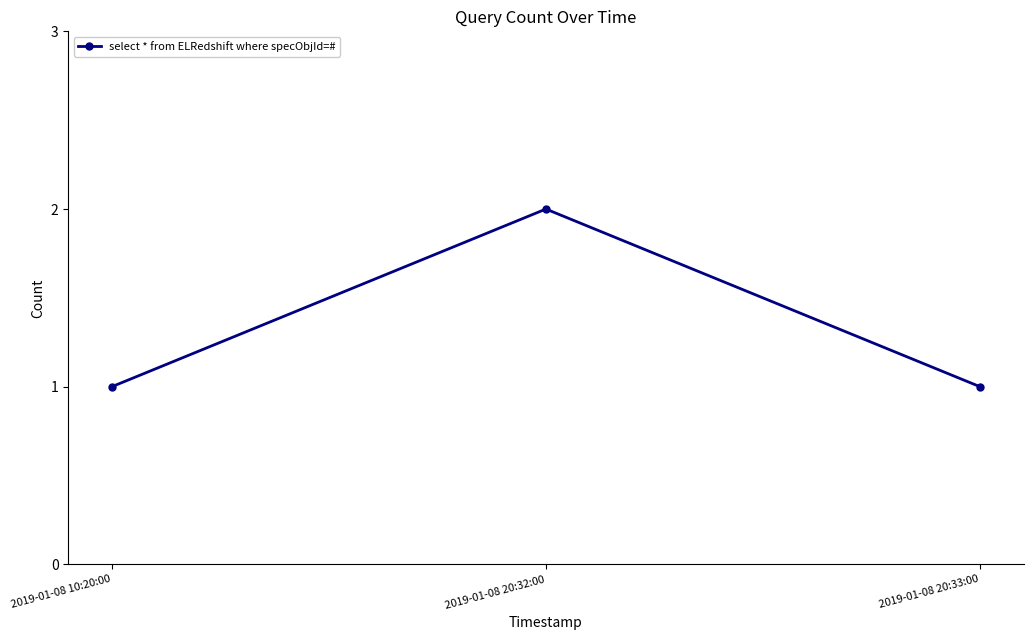

What is the value of the 1st point from the left?

1